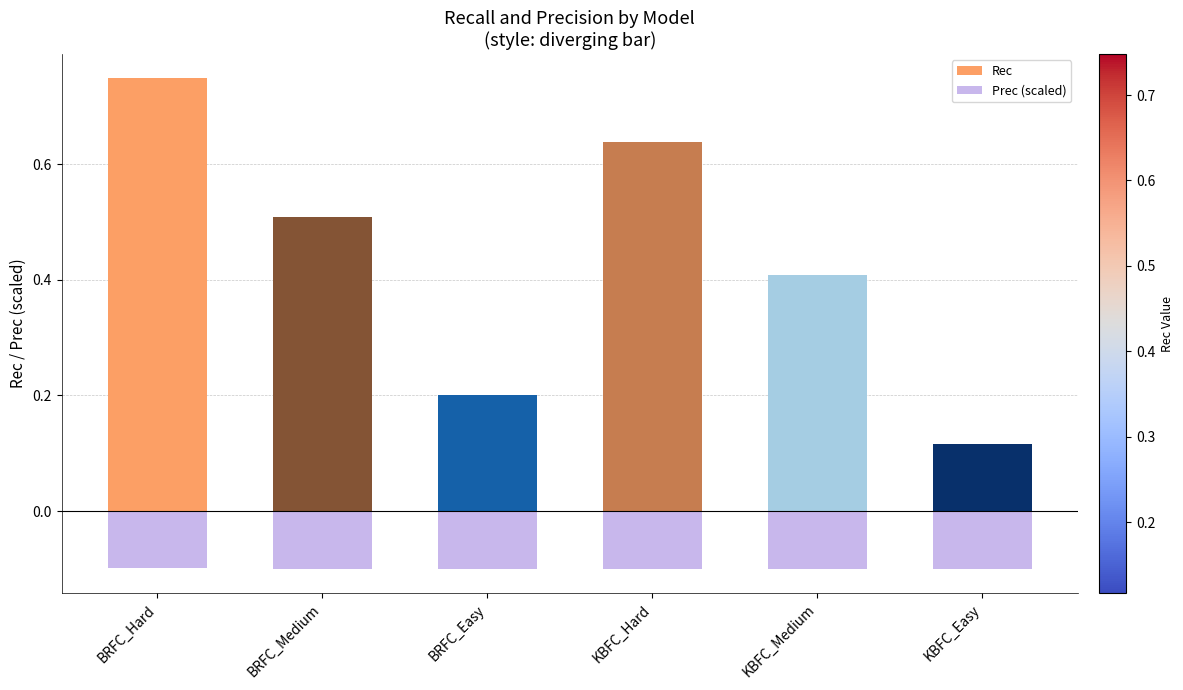

Which category has the lowest value in the Prec (scaled) series?

BRFC_Easy